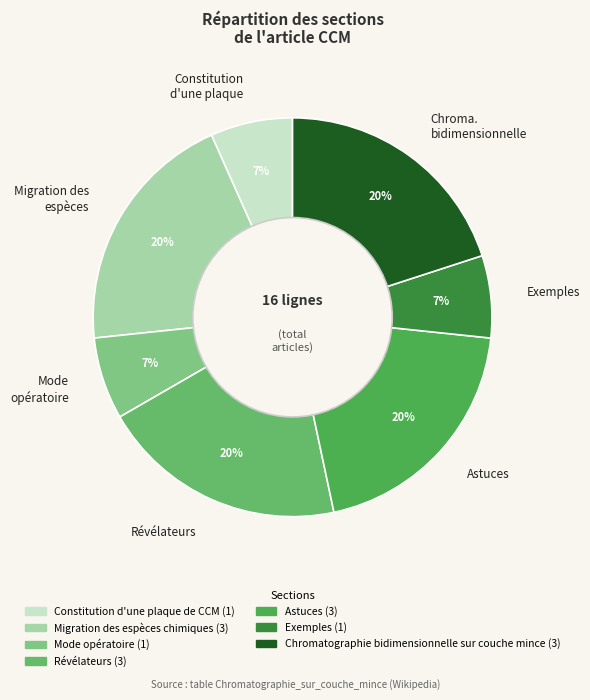

What is the ratio of the value at Constitution d'une plaque to the value at Astuces?

0.3